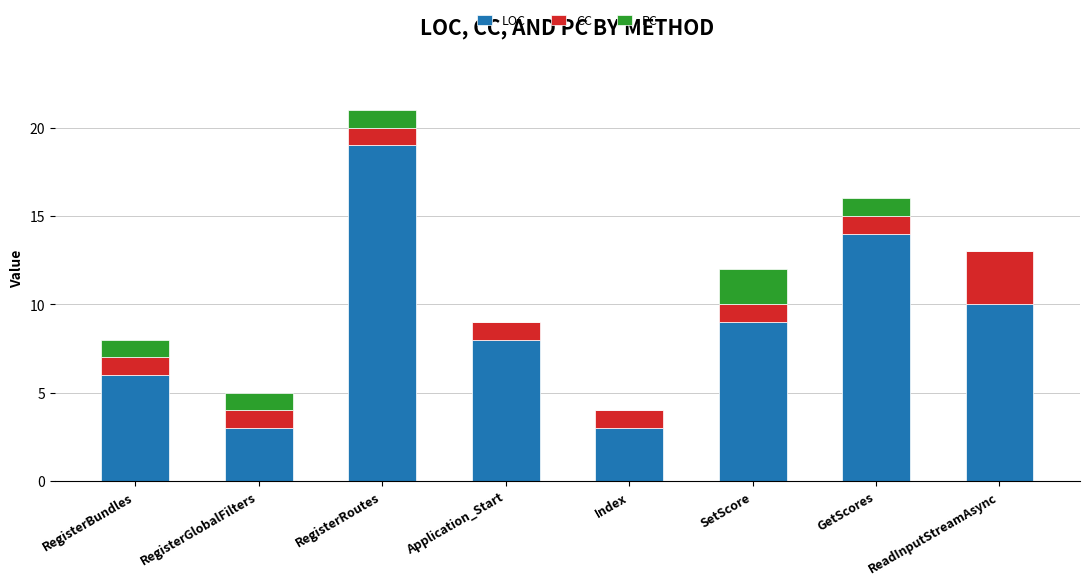

What is the sum of the LOC values at RegisterRoutes and RegisterBundles?

25